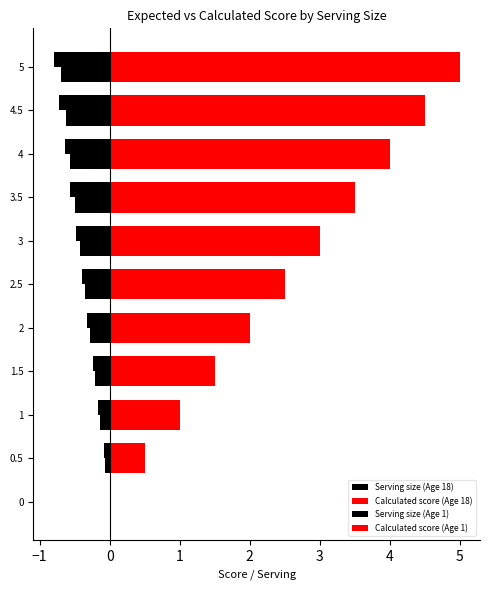

What is the difference between the maximum and minimum values in the Calculated score (Age 1) series?

5.0